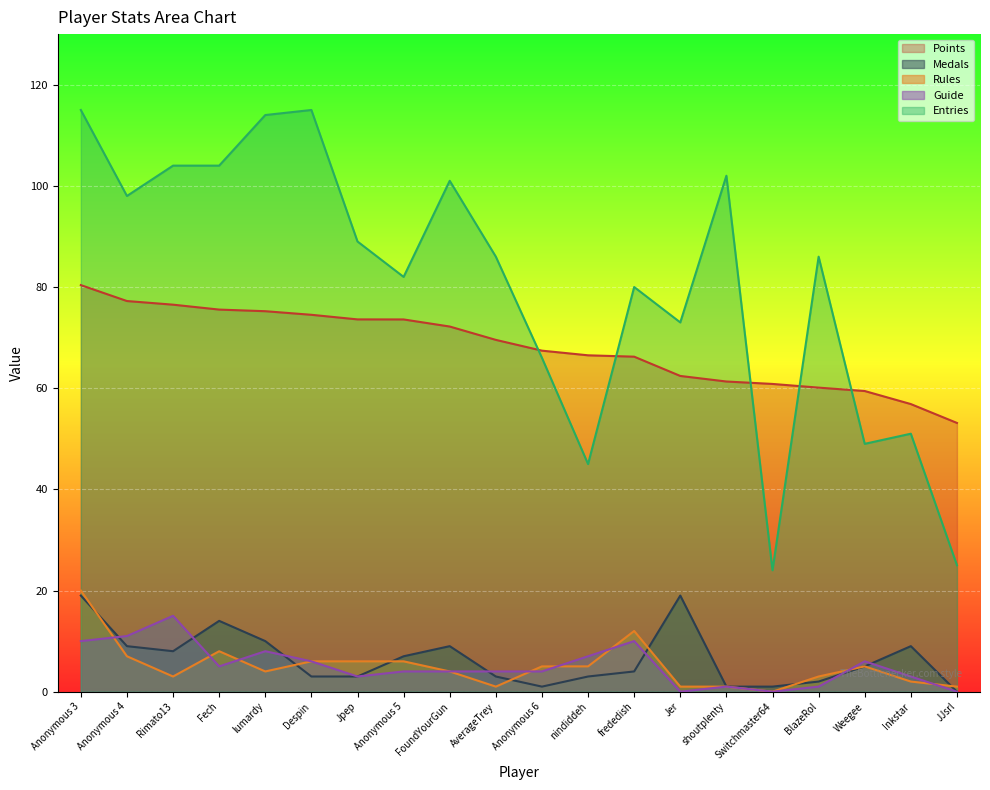

True or false: Rules has more than 2 points higher than both neighbors.

True